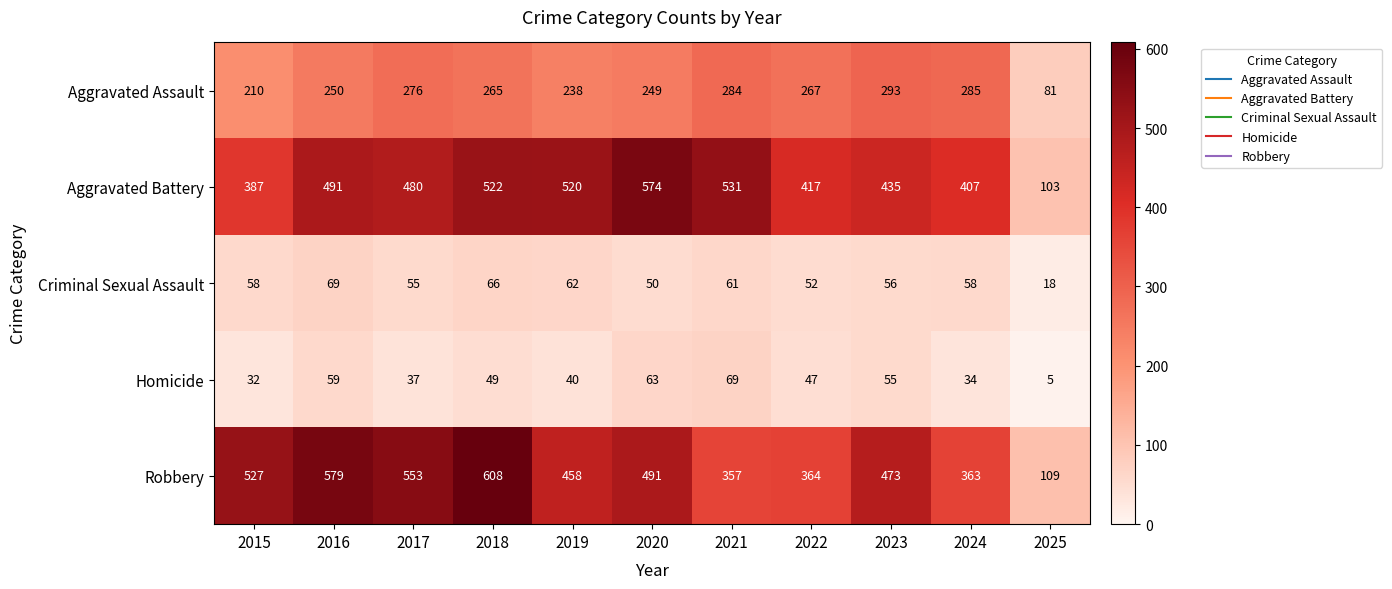

What is the maximum value for Homicide?

69